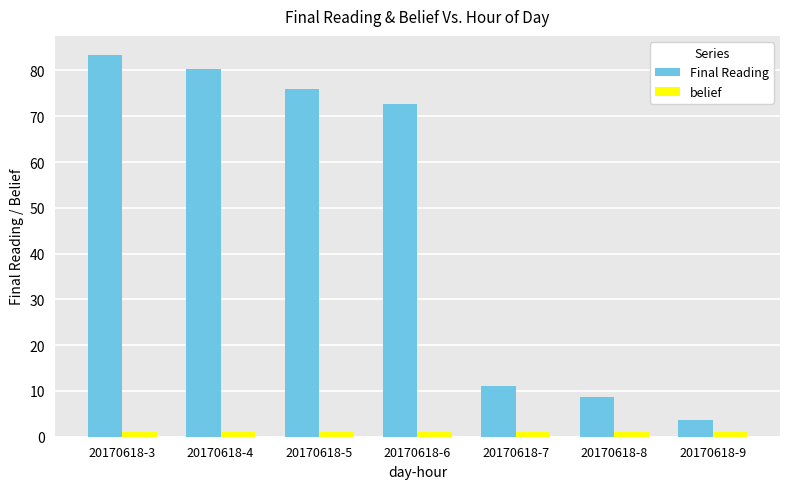

Rank the series by their average value, from lowest to highest.

belief, Final Reading